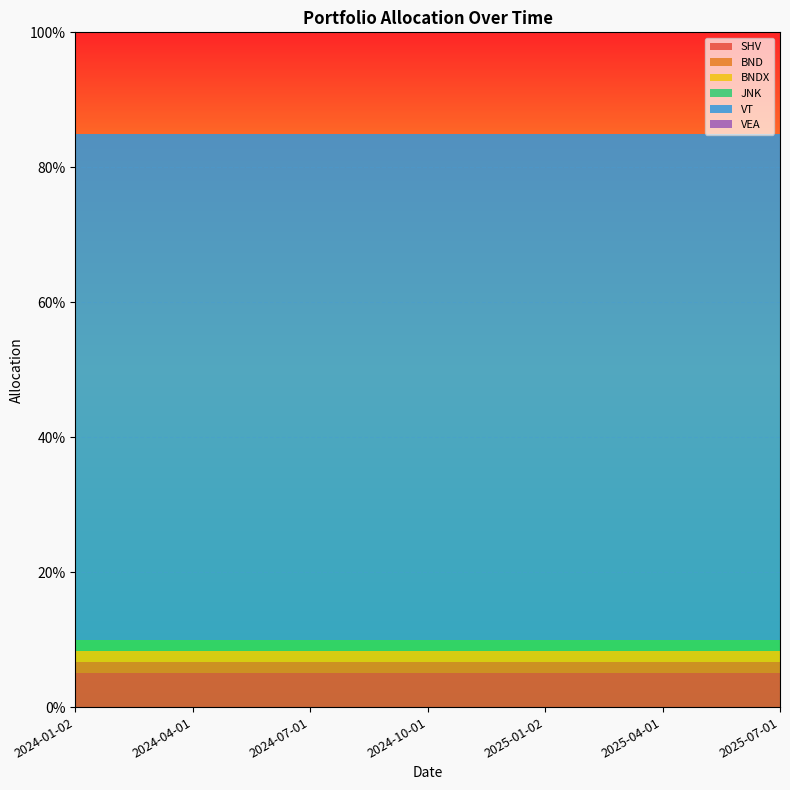

Reading left to right, transcribe all the data shown in this chart.

SHV: 0.1	0.1	0.1	0.1	0.1	0.1	0.1
BND: 0.0	0.0	0.0	0.0	0.0	0.0	0.0
BNDX: 0.0	0.0	0.0	0.0	0.0	0.0	0.0
JNK: 0.0	0.0	0.0	0.0	0.0	0.0	0.0
VT: 0.8	0.8	0.8	0.8	0.8	0.8	0.8
VEA: 0.0	0.0	0.0	0.0	0.0	0.0	0.0